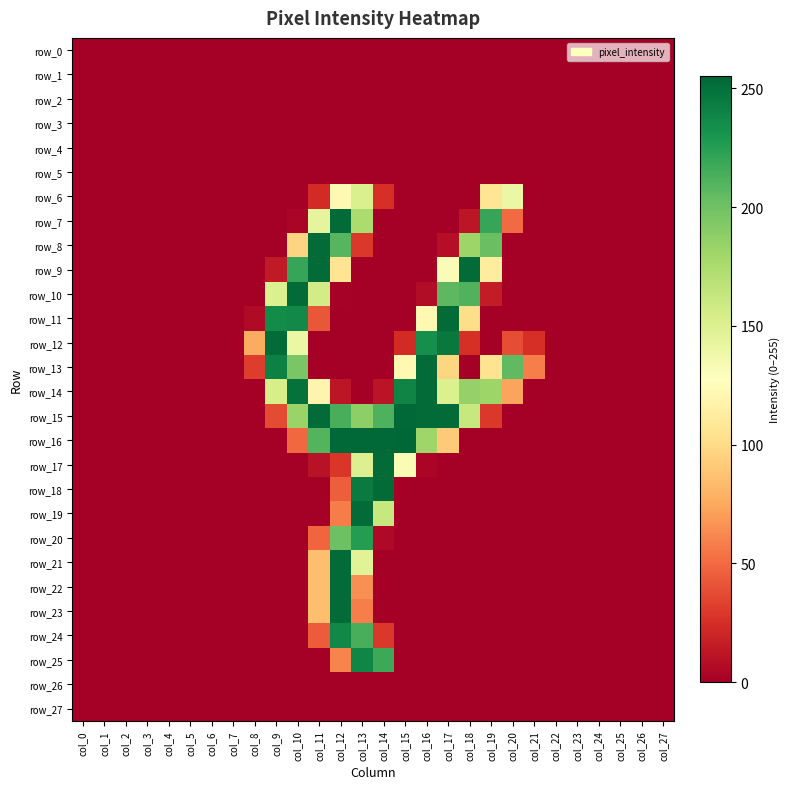

What is the maximum value for row_6?

152